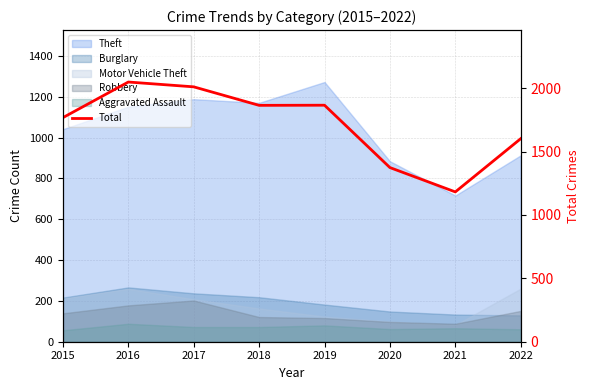

How many interior local valleys (lower than both neighbors) does the data have?

2